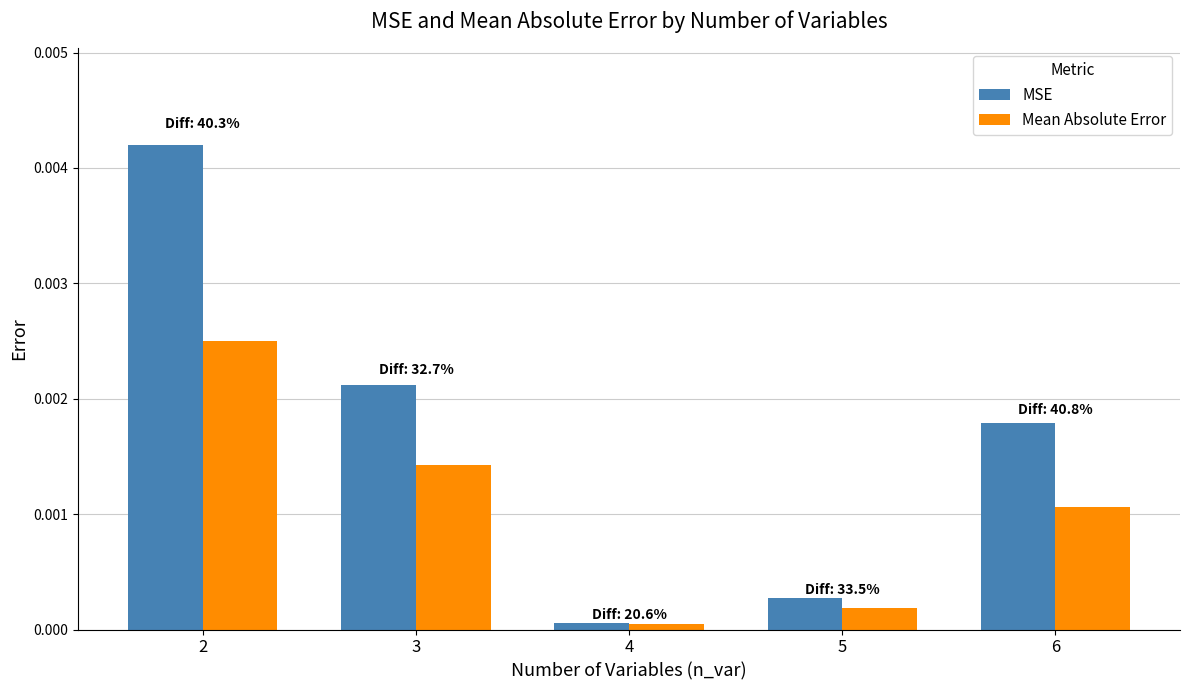

Rank the series at 2 from lowest to highest value.

Mean Absolute Error, MSE